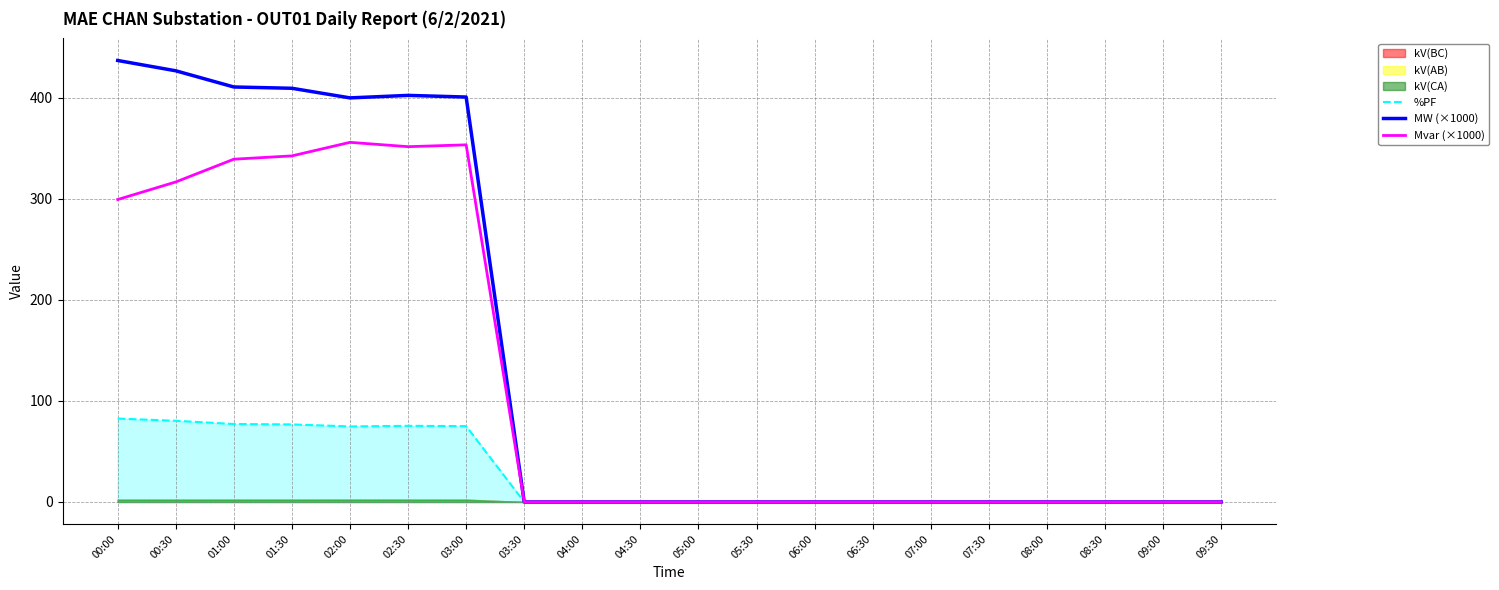

Where is Mvar (×1000) nearest to the value 177?

00:00